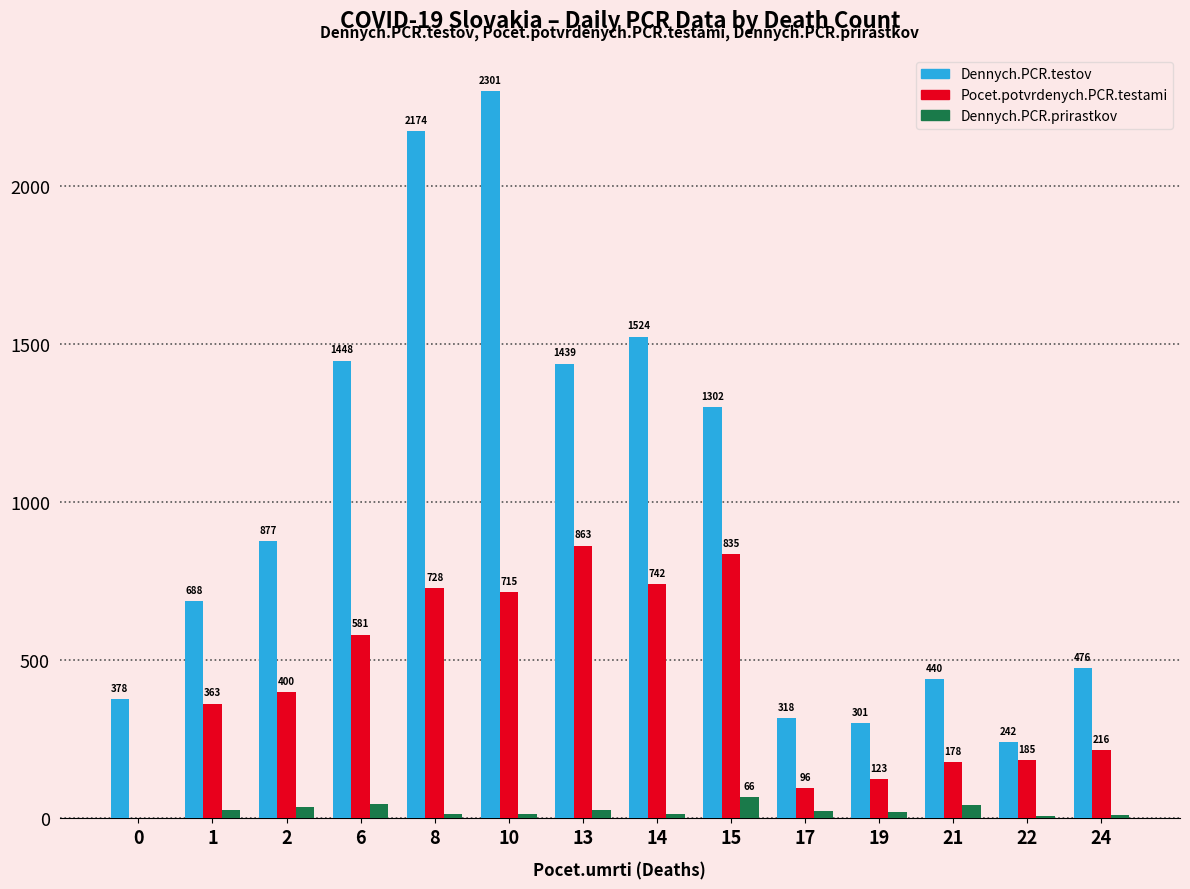

Is the value of Pocet.potvrdenych.PCR.testami at 8 greater than the value of Dennych.PCR.testov at 2?

No